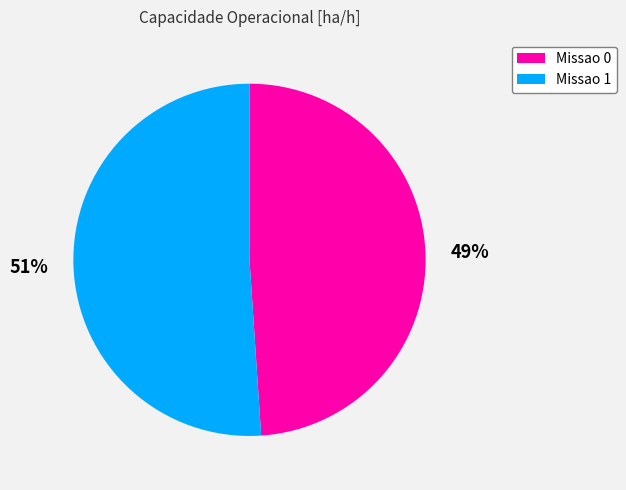

Rank the categories by value from highest to lowest.

Missao 1, Missao 0